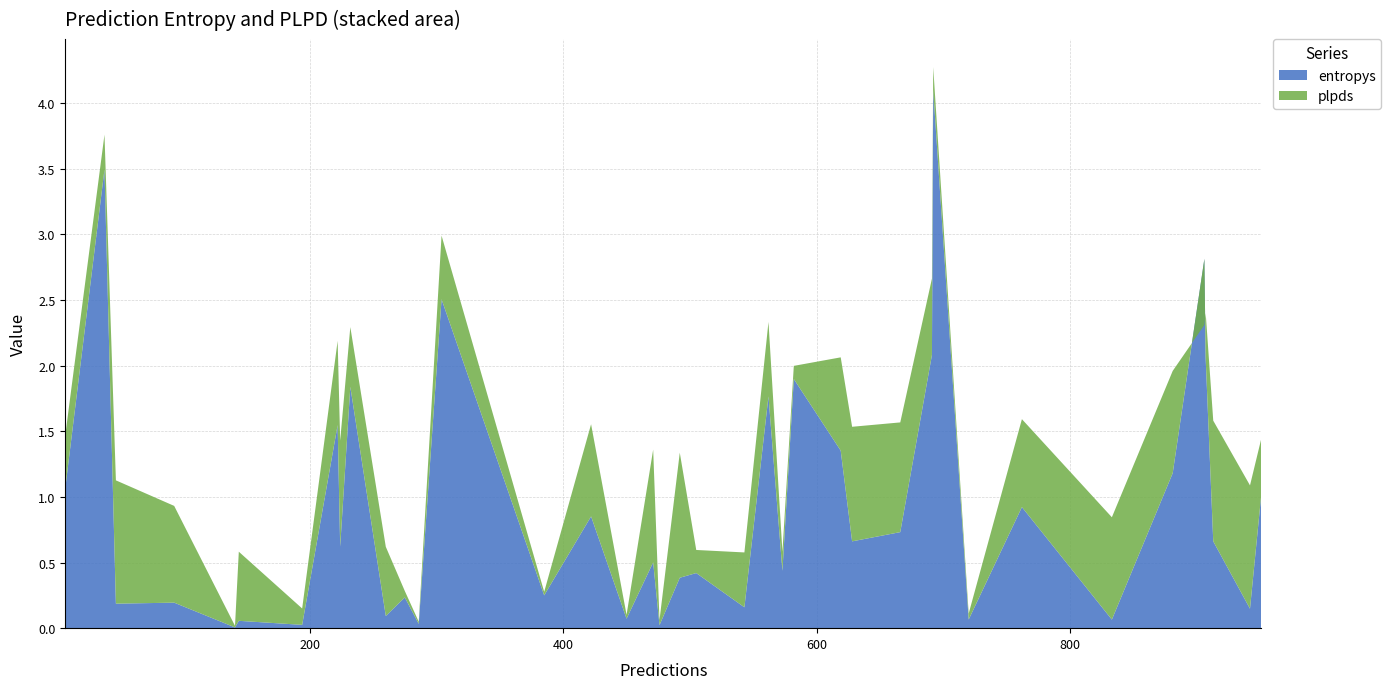

Reading right to left, what are all the values shown in this chart?

entropys: 951=1.0	942=0.1	913=0.7	907=2.1	906=2.8	881=1.2	833=0.1	762=0.9	720=0.1	692=4.1	691=2.1	666=0.7	628=0.7	619=1.4	582=1.9	573=0.4	562=1.8	543=0.2	505=0.4	492=0.4	476=0.0	471=0.5	450=0.1	422=0.9	385=0.2	304=2.5	286=0.0	275=0.2	260=0.1	232=1.8	224=0.6	222=1.5	194=0.0	144=0.1	141=0.0	93=0.2	47=0.2	38=3.5	7=1.1
plpds: 951=0.4	942=0.9	913=0.9	907=0.3	906=-0.5	881=0.8	833=0.8	762=0.7	720=0.0	692=0.2	691=0.6	666=0.8	628=0.9	619=0.7	582=0.1	573=0.1	562=0.6	543=0.4	505=0.2	492=1.0	476=0.0	471=0.9	450=0.0	422=0.7	385=0.0	304=0.5	286=0.0	275=0.0	260=0.5	232=0.5	224=0.8	222=0.6	194=0.1	144=0.5	141=0.0	93=0.7	47=0.9	38=0.3	7=0.4